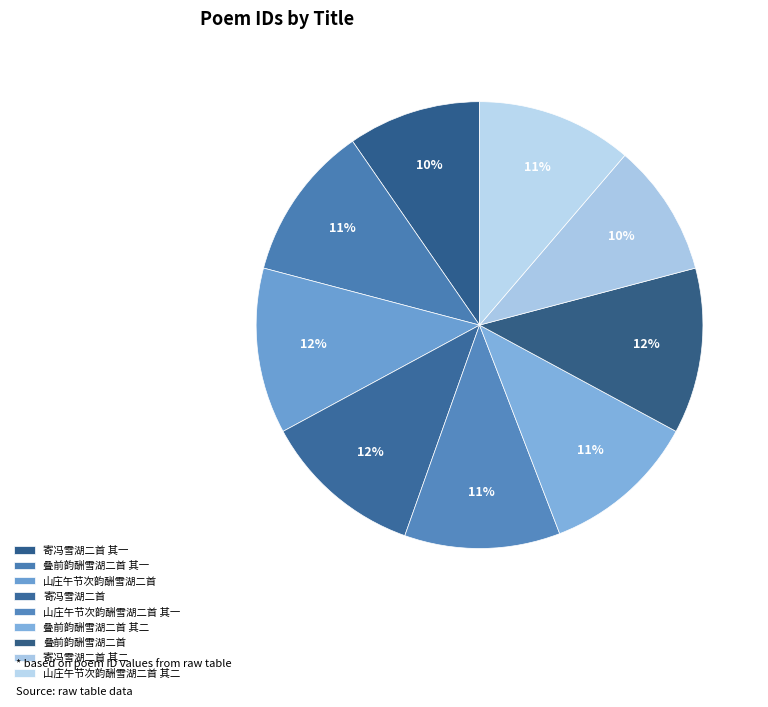

Rank the categories by value from highest to lowest.

叠前韵酬雪湖二首, 山庄午节次韵酬雪湖二首, 寄冯雪湖二首, 叠前韵酬雪湖二首 其二, 叠前韵酬雪湖二首 其一, 山庄午节次韵酬雪湖二首 其二, 山庄午节次韵酬雪湖二首 其一, 寄冯雪湖二首 其二, 寄冯雪湖二首 其一